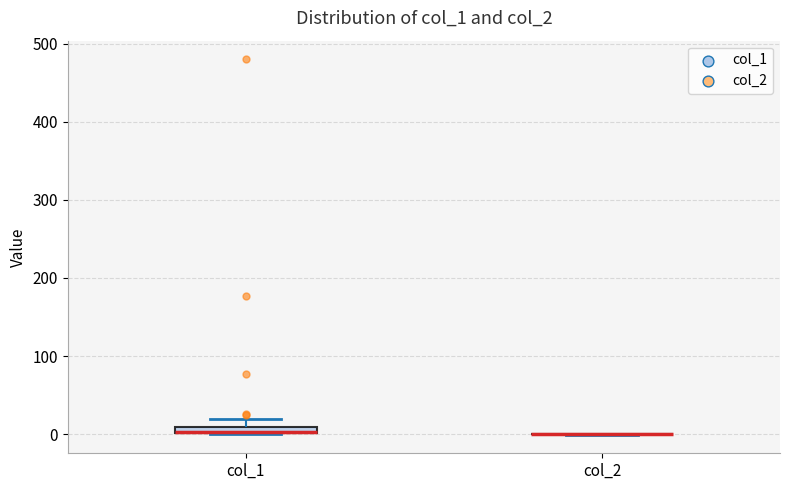

Where is the lower edge of the box for col_1 on the y-axis? The values are not printed on the chart, so give them approximately, as read against the axis.

0